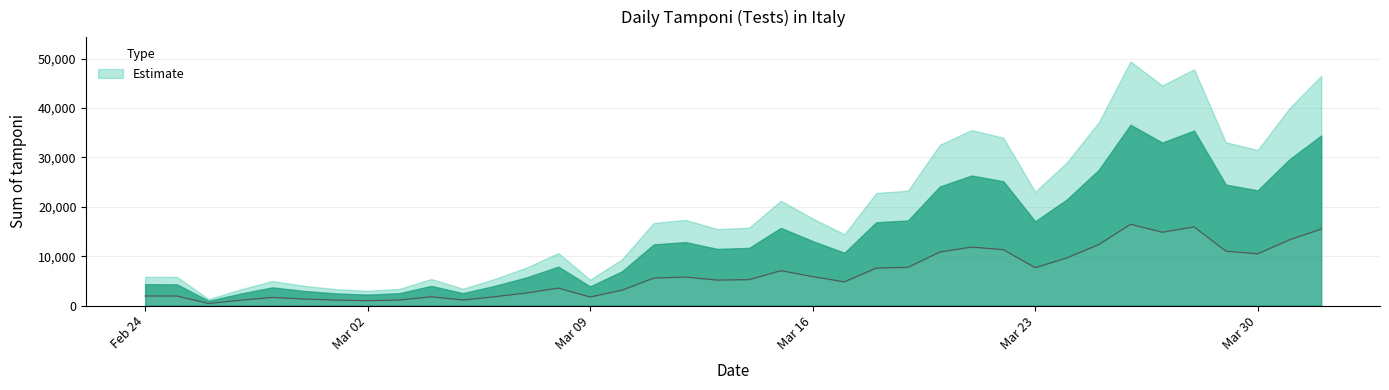

Reading left to right, transcribe all the data shown in this chart.

1945.8	1934.5	433.8	1092.2	1656.5	1334.7	1109.7	998.1	1130.0	1791.5	1136.2	1798.7	2566.3	3543.8	1750.0	3120.8	5576.9	5785.7	5164.7	5256.9	7078.1	5878.4	4812.8	7597.8	7756.2	10849.1	11851.2	11331.0	7679.7	9673.2	12366.5	16476.8	14858.6	15951.1	11026.8	10498.1	13324.1	15504.8